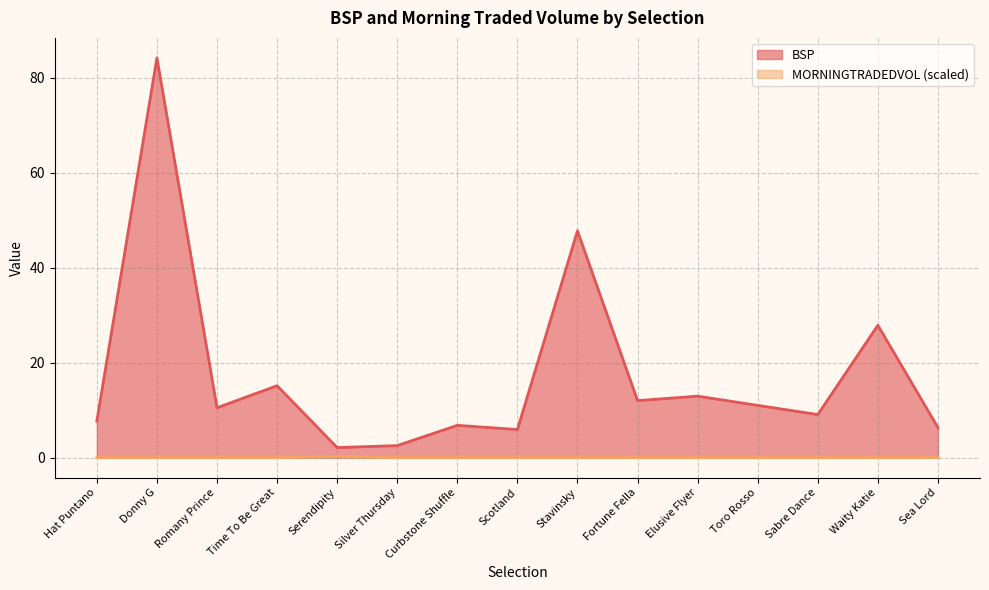

What is the sum of all BSP values?

261.8